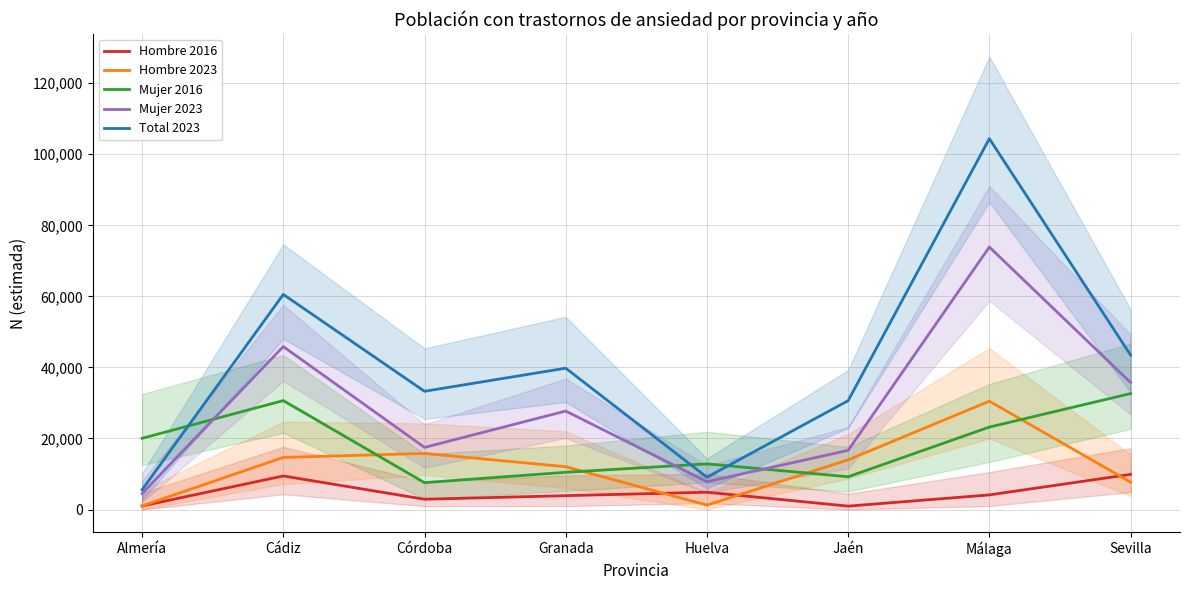

Is the value of Total 2023 at Almería greater than the value of Mujer 2023 at Huelva?

No